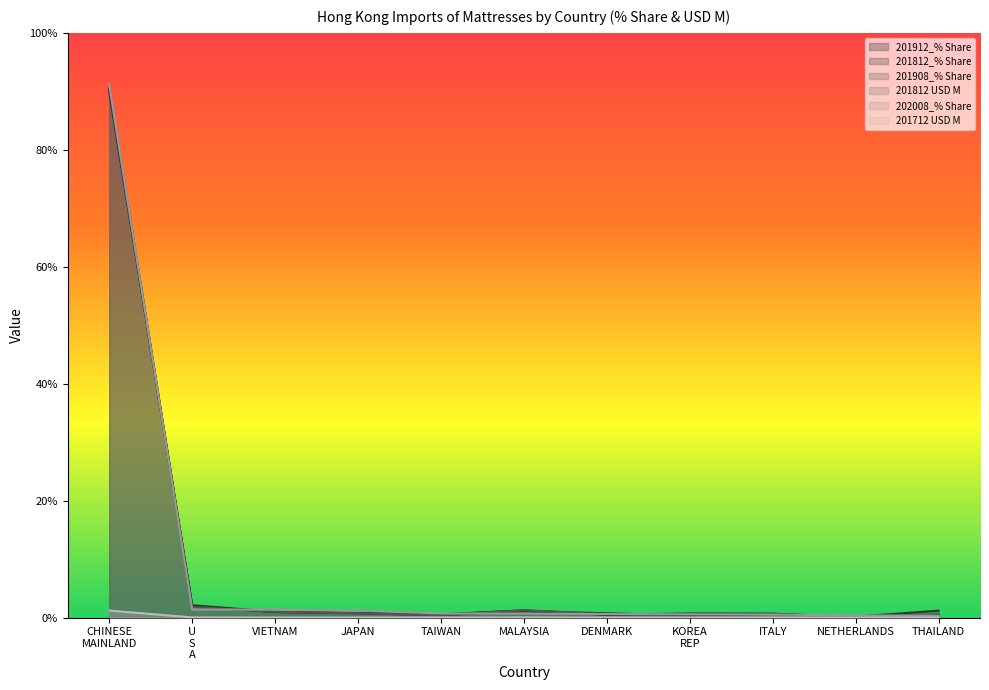

At which label is 201912_% Share closest to 45?

U
S
A